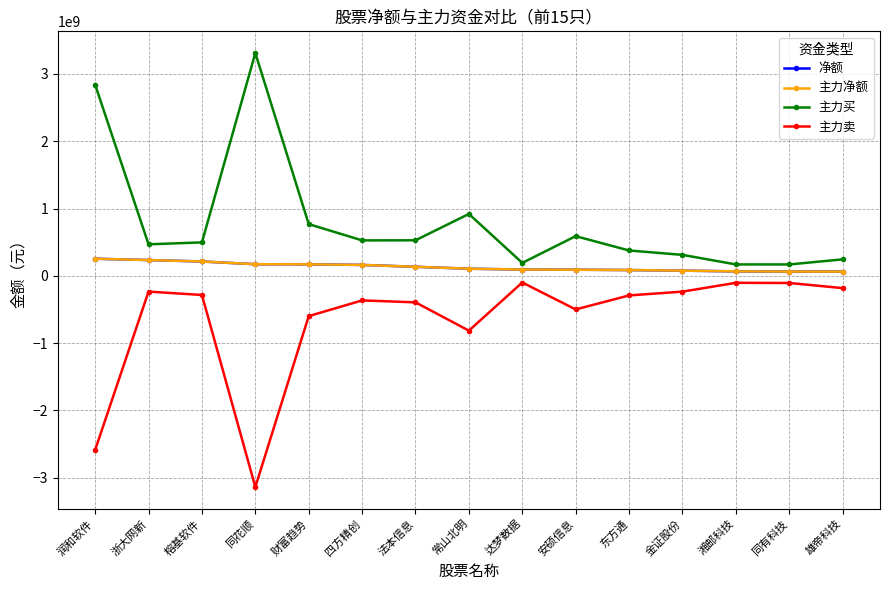

What is the difference between the 主力净额 values at 榕基软件 and 同有科技?

149499332